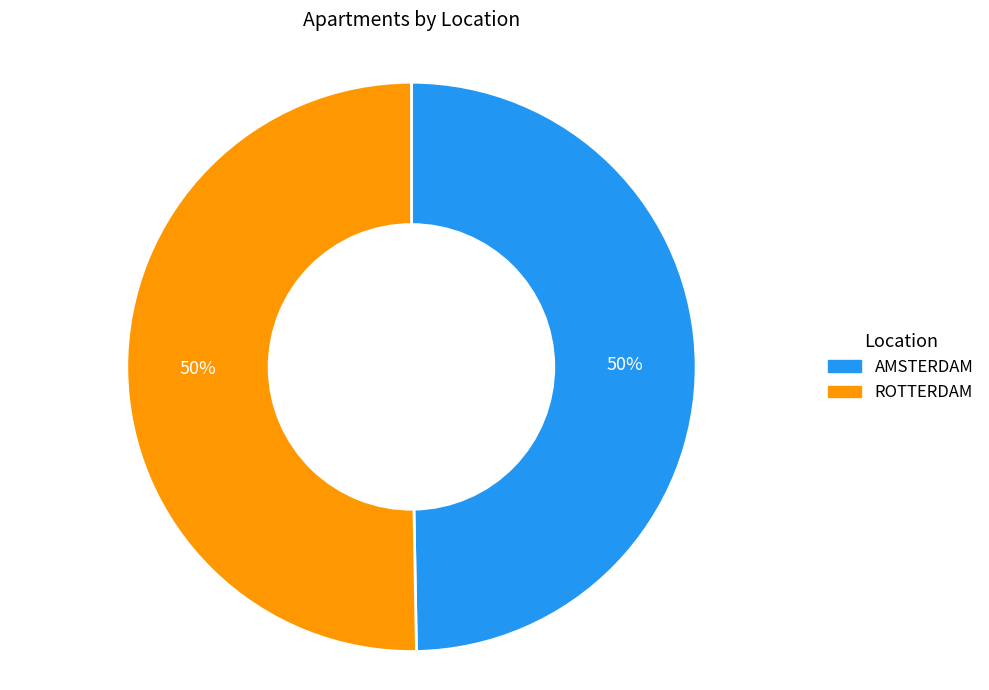

What is the ratio of the value at ROTTERDAM to the value at AMSTERDAM?

1.0